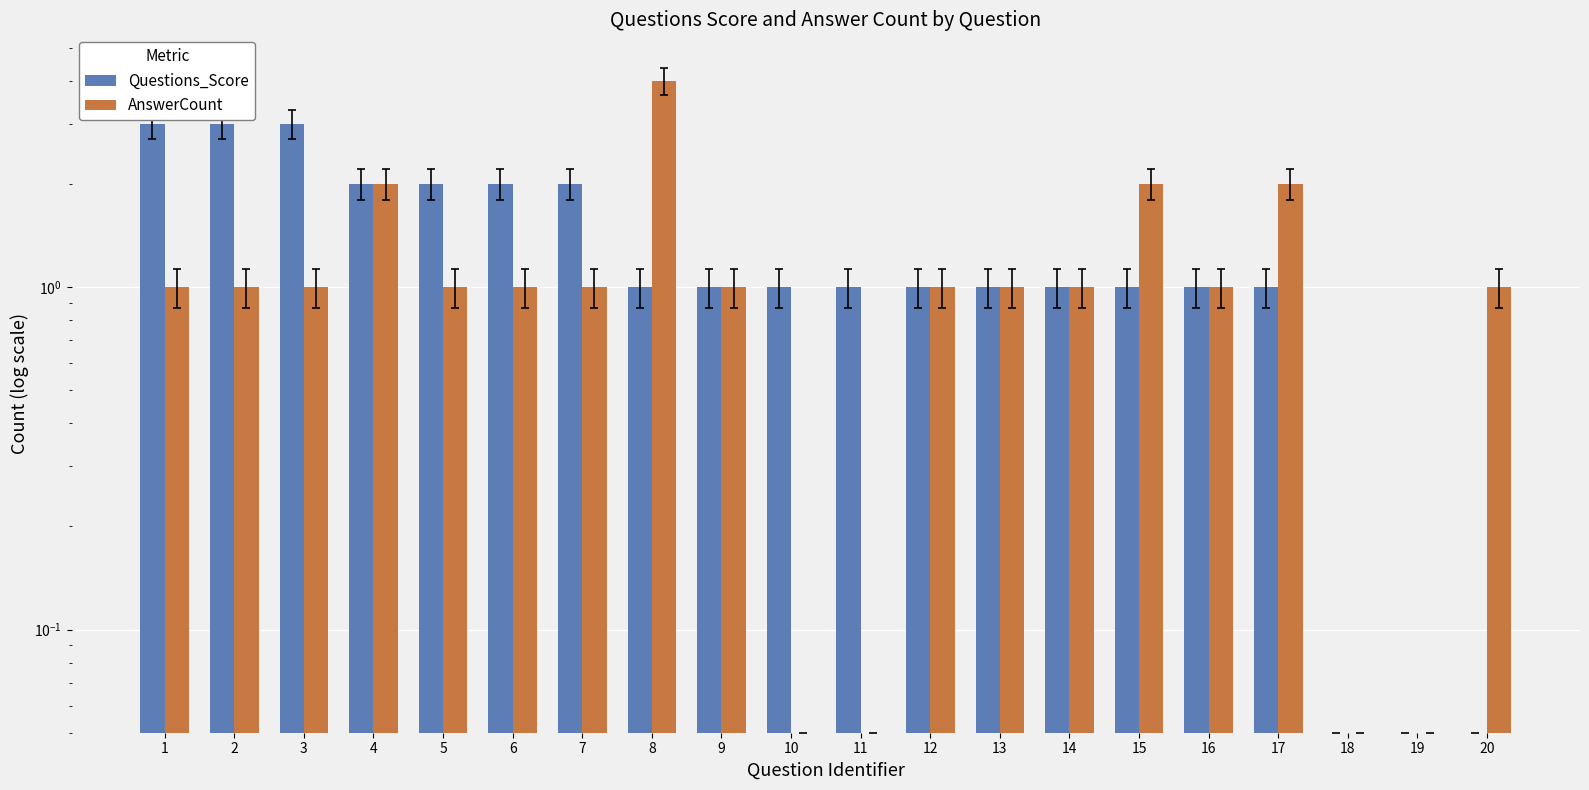

What is the sum of all AnswerCount values?

22